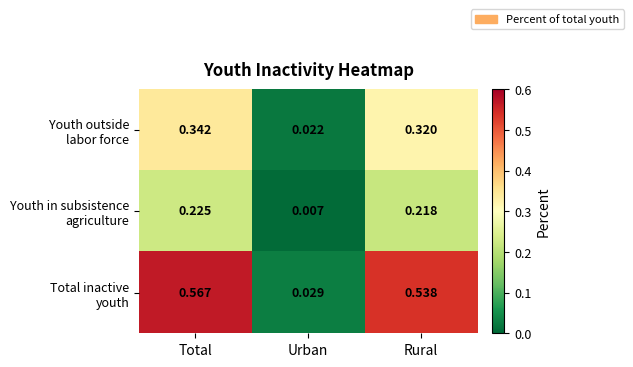

At which category is the sum across all series the highest?

Total